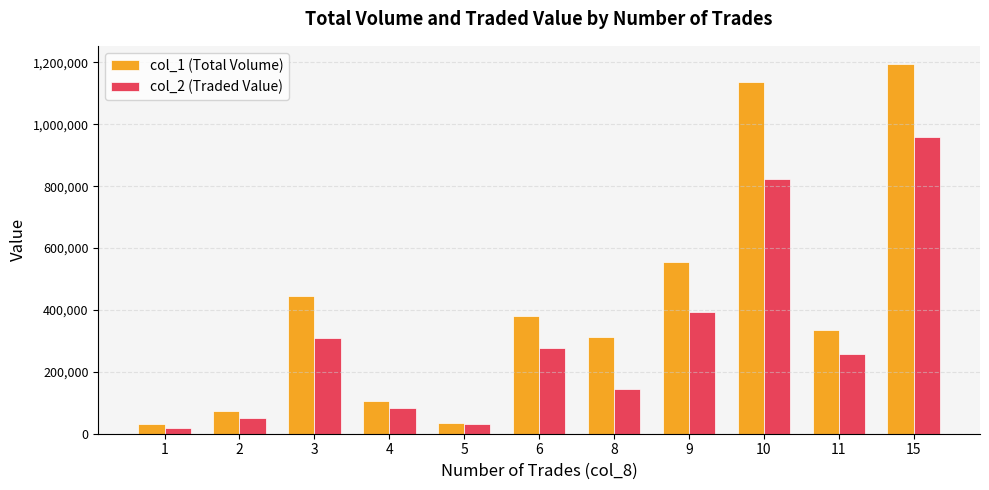

Which series has the largest range (max minus min)?

col_1 (Total Volume)